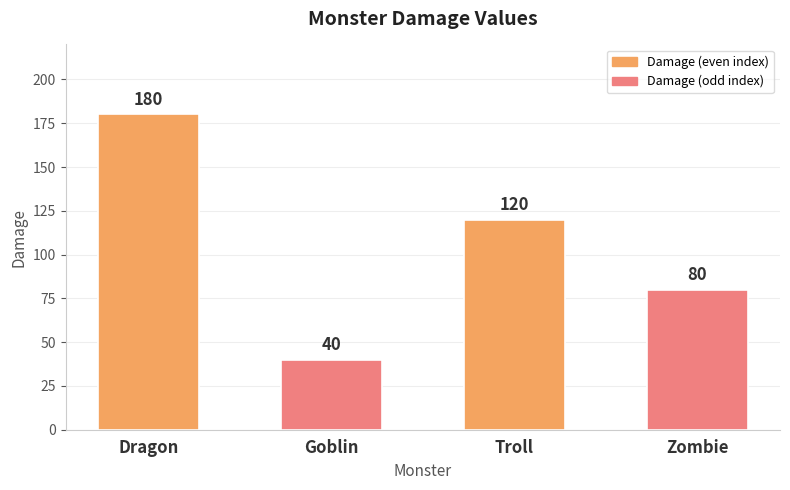

At which label is the value closest to 110?

Troll